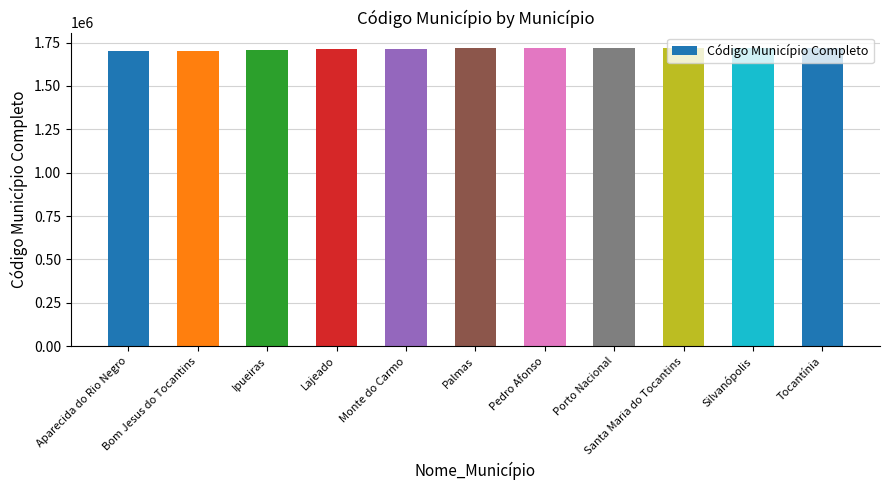

What is the value of the 7th bar from the left?

1716505